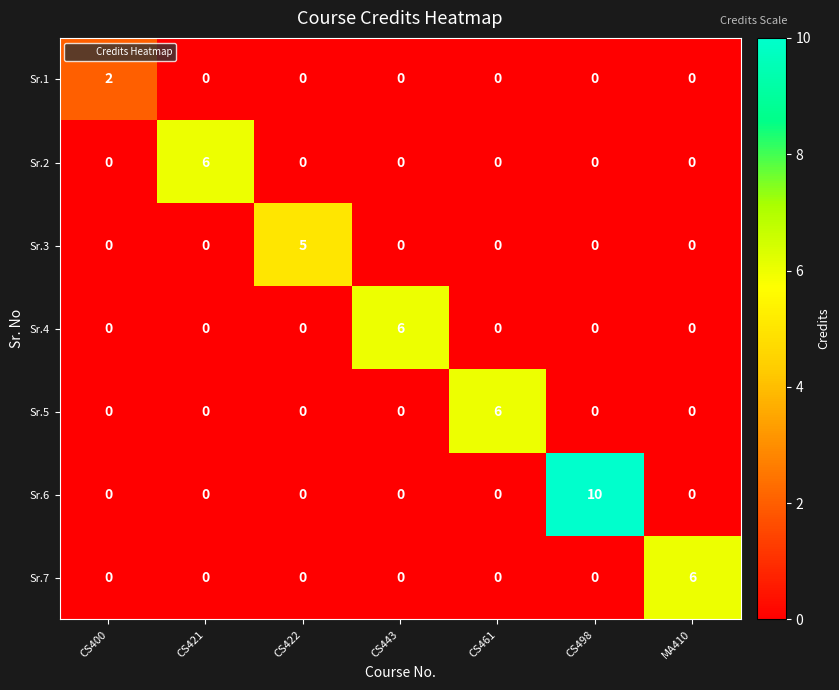

Which label corresponds to the largest value in the chart?

CS498